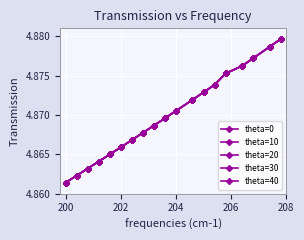

How many lines are shown in the chart?

5